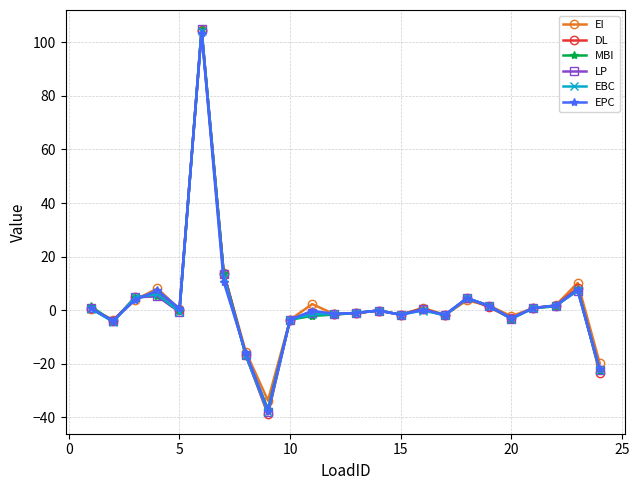

Which series has the widest spread of values?

DL